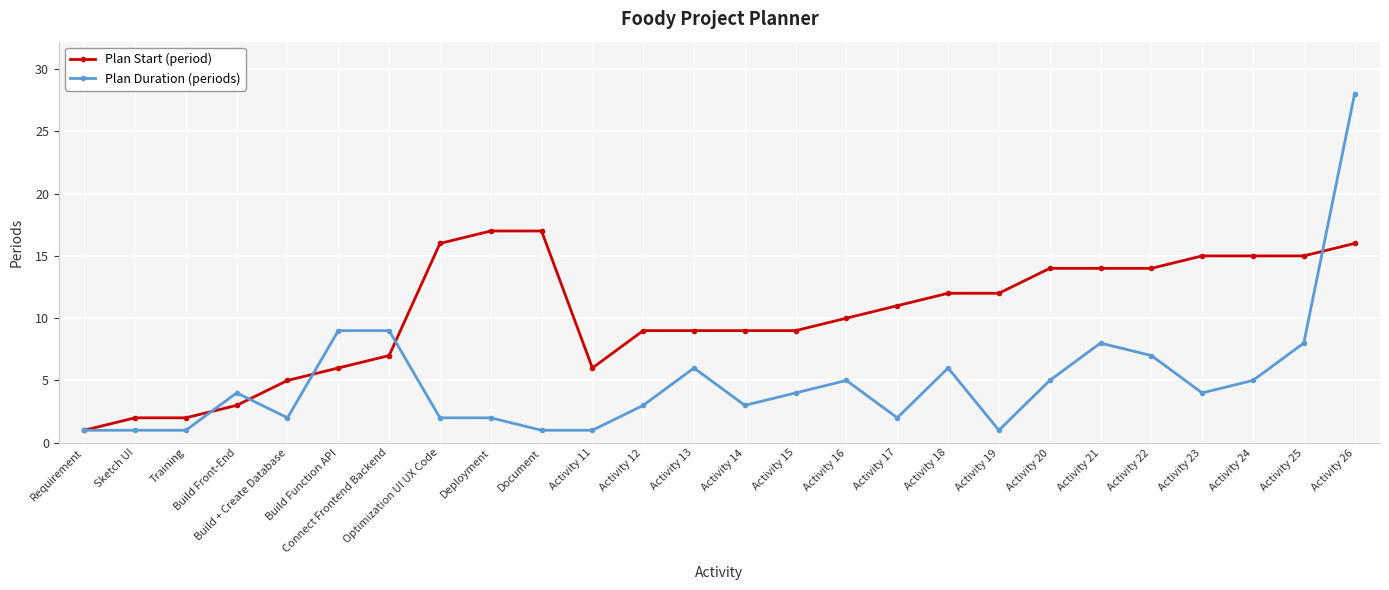

Is this an area chart (filled region under the line)?

No